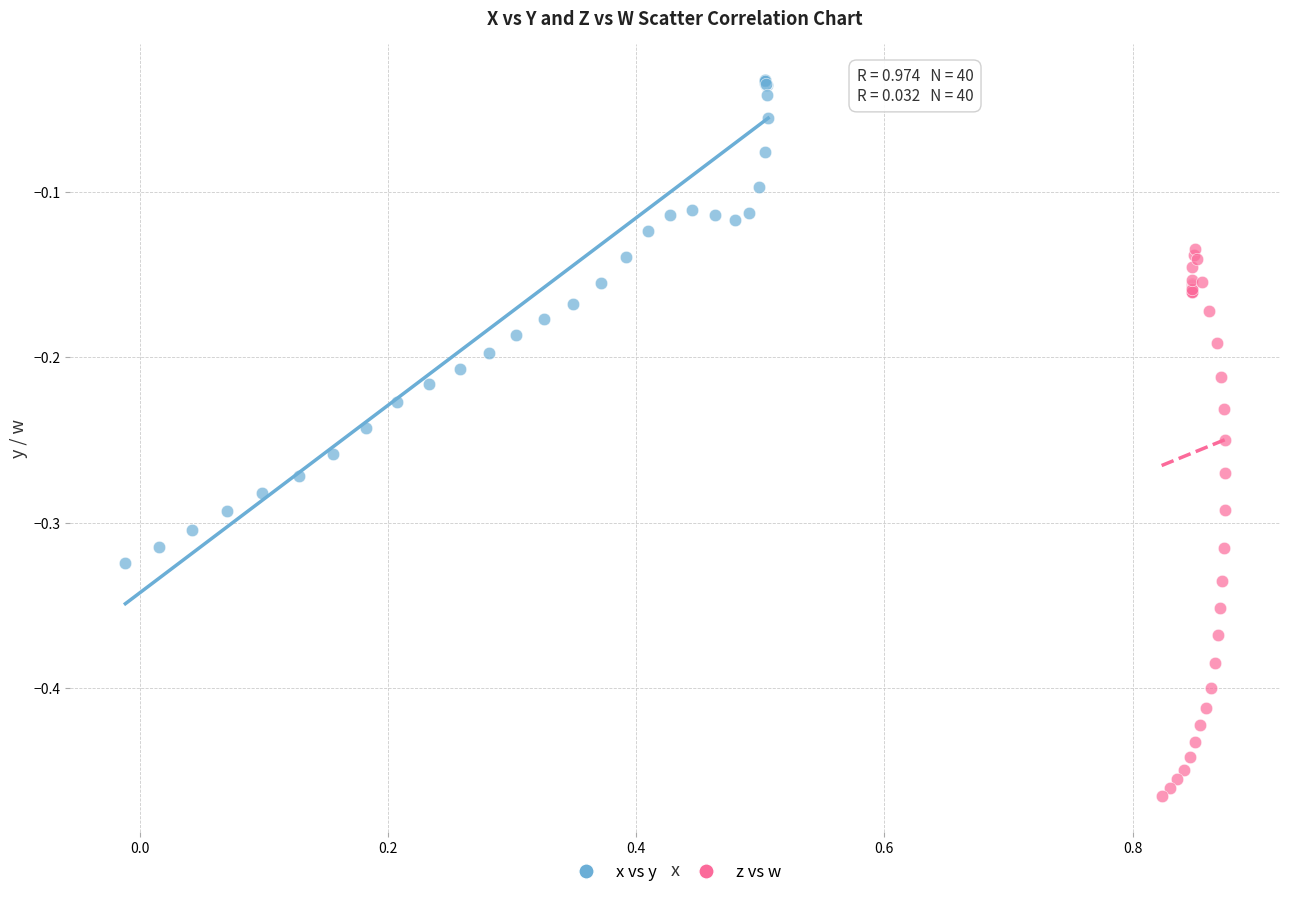

Which series reaches the maximum Y coordinate?

x vs y